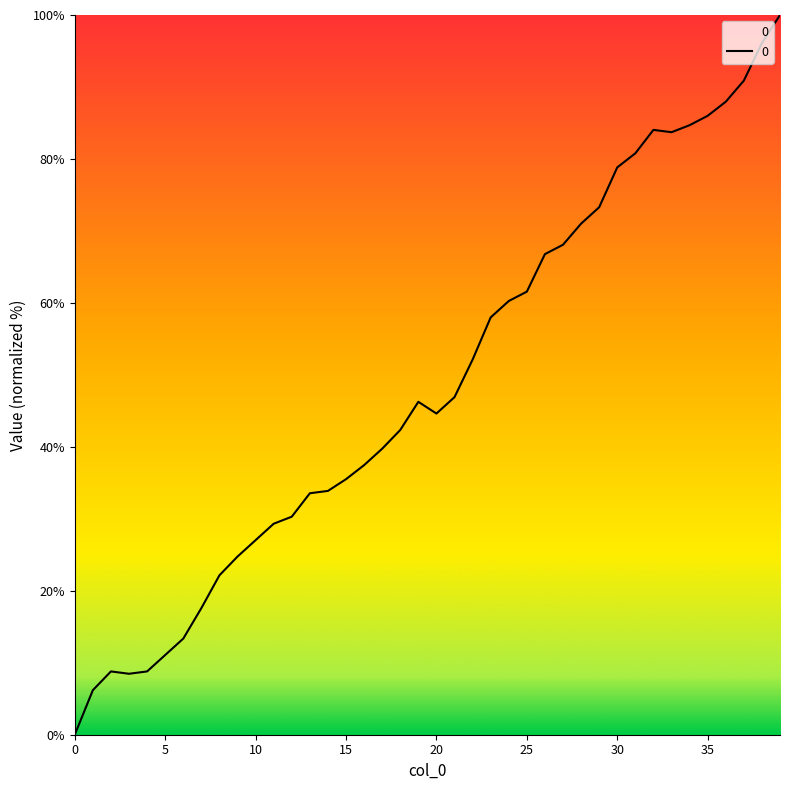

What is the difference between the maximum and minimum values?

100.0